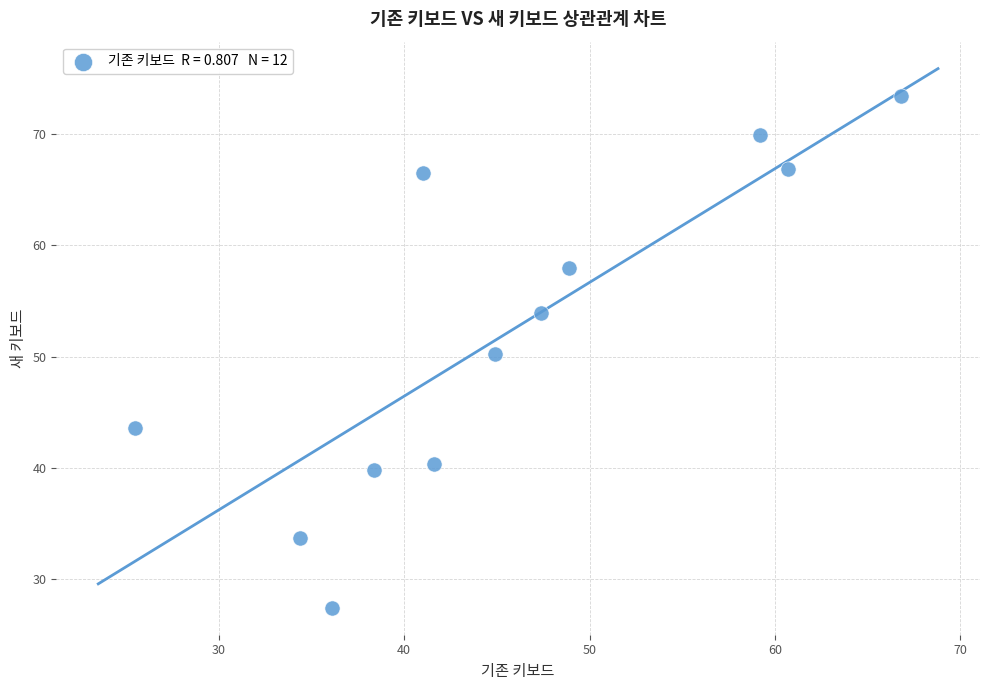

What is the average X value?

45.4